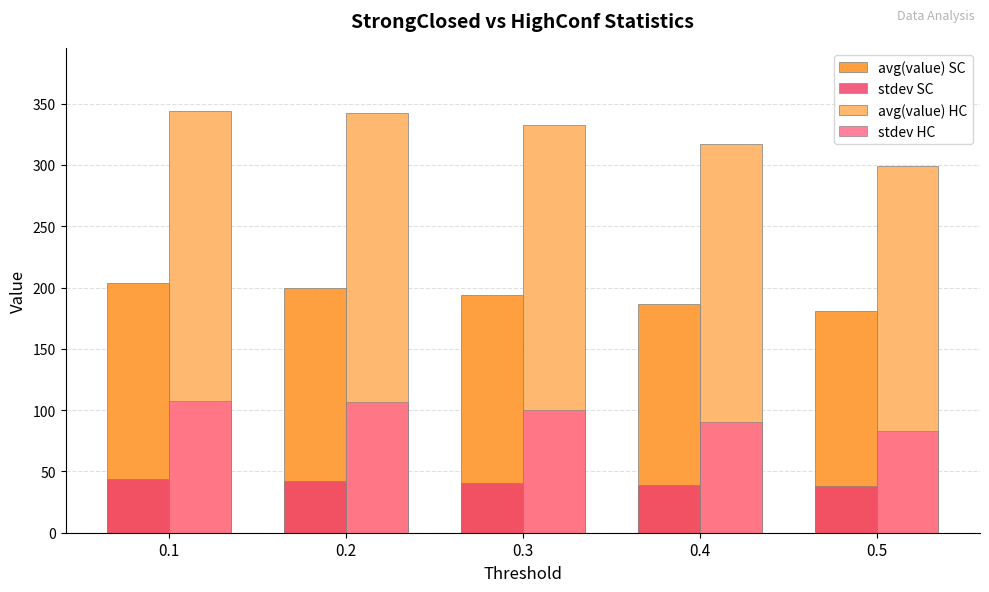

What is the difference between the stdev HC values at 0.1 and 0.2?

1.2